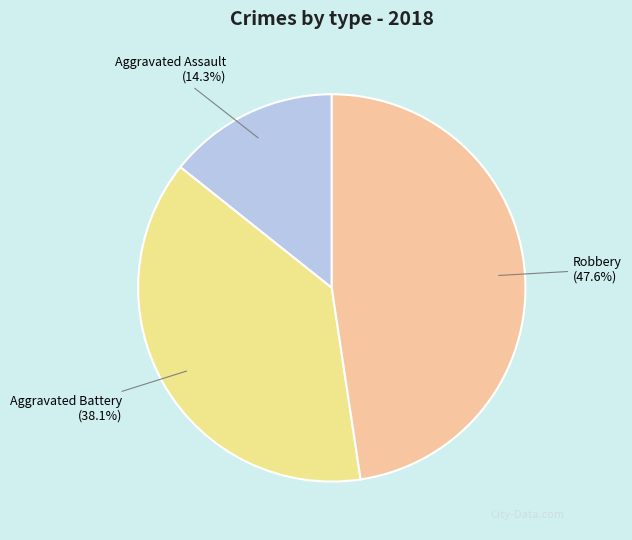

True or false: Aggravated Battery accounts for 29% of the total.

False